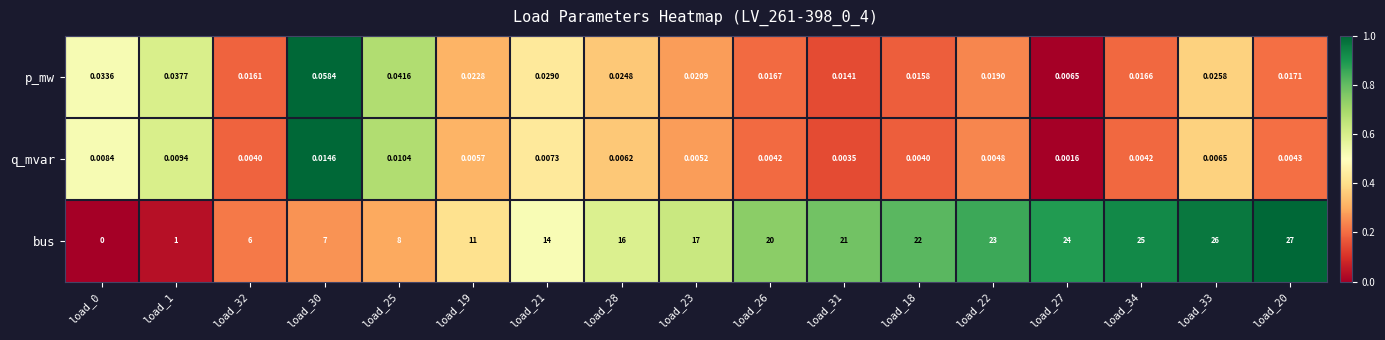

Count the number of categories in the chart.

17